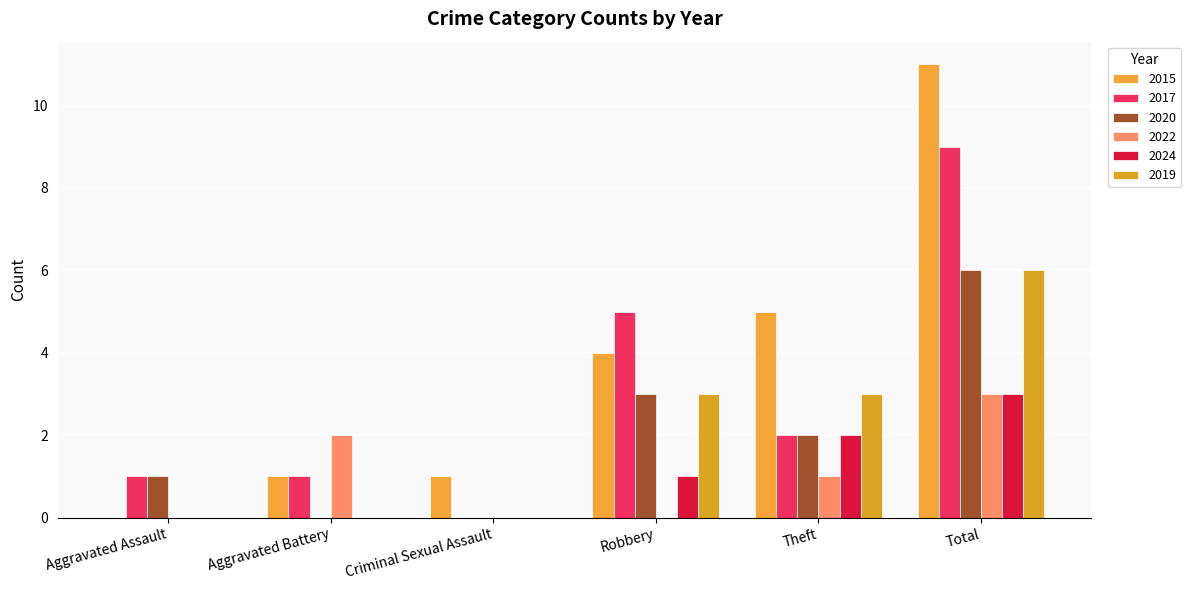

The 2022 series shows 5 at Total. True or false?

False